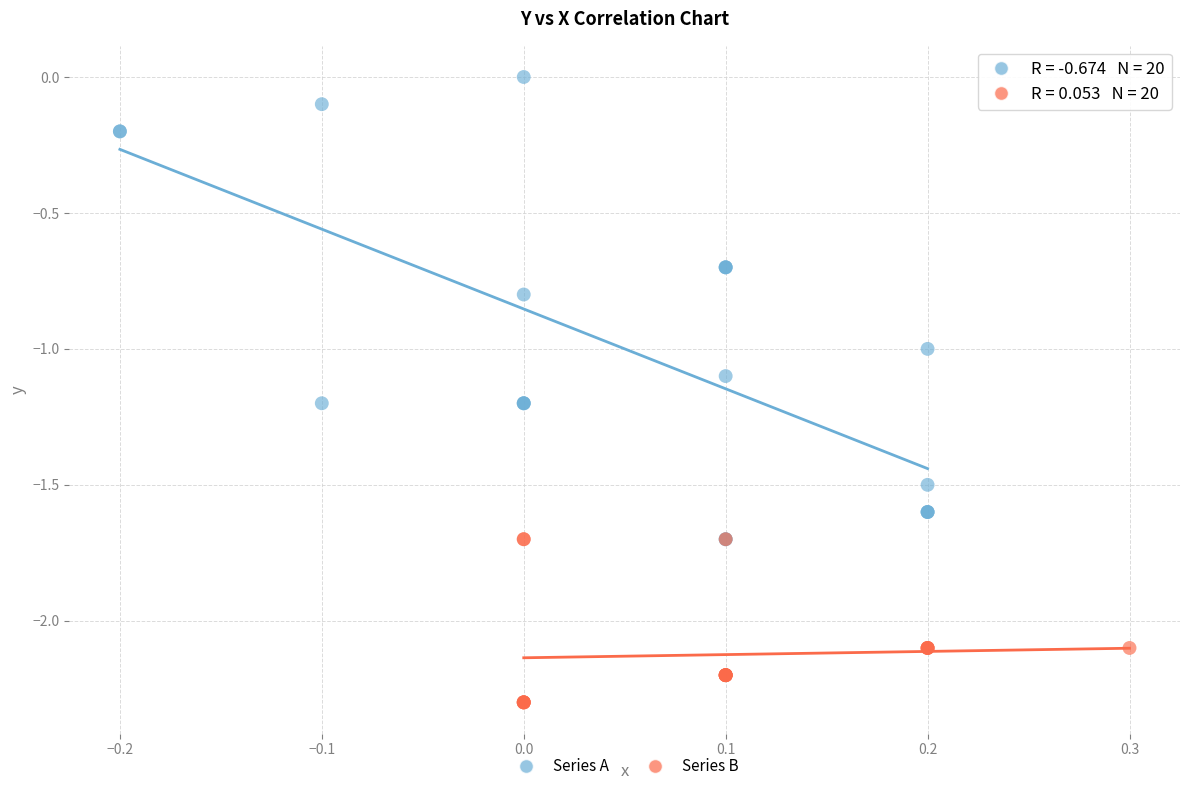

Which series reaches the maximum Y coordinate?

Series A